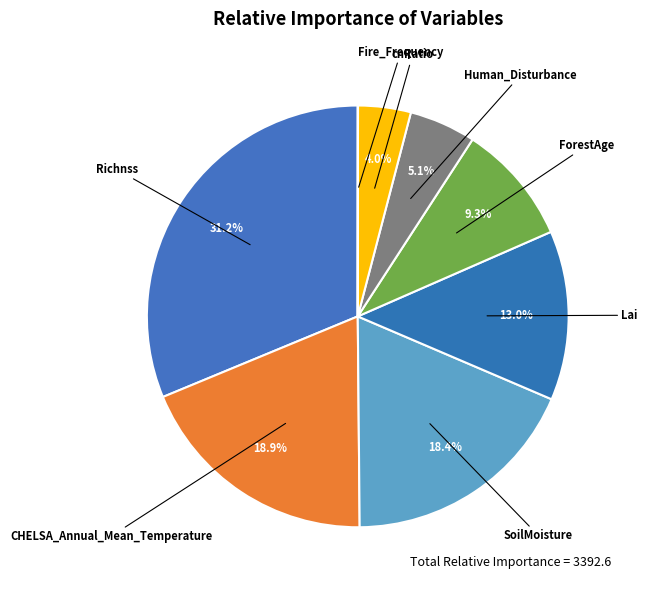

Does Lai represent more than half of the total?

No